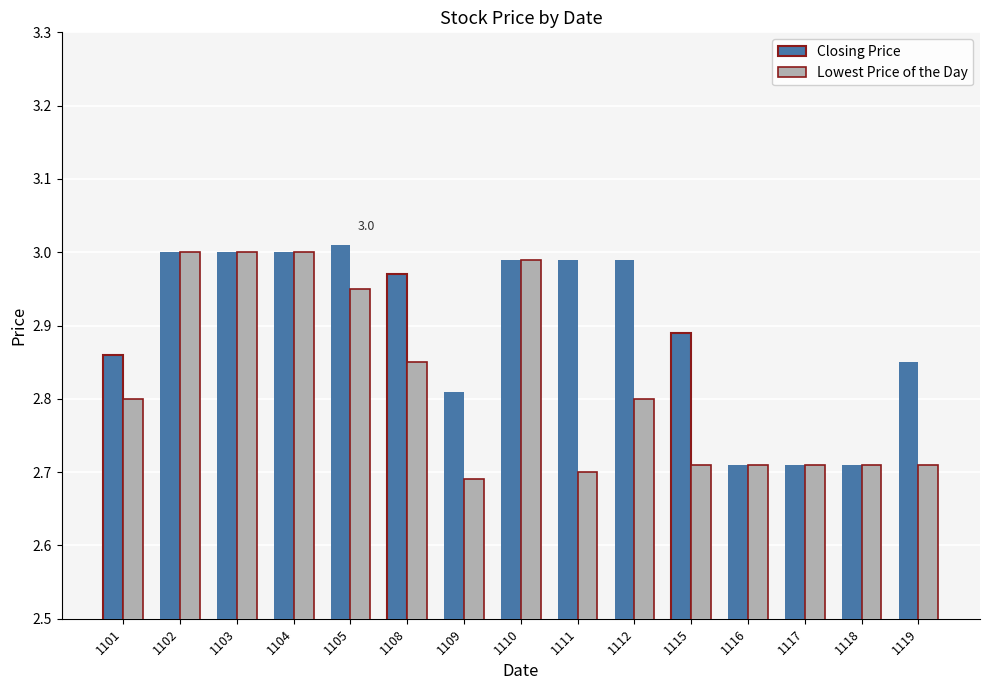

What is the total value across all series at 1111?

5.7